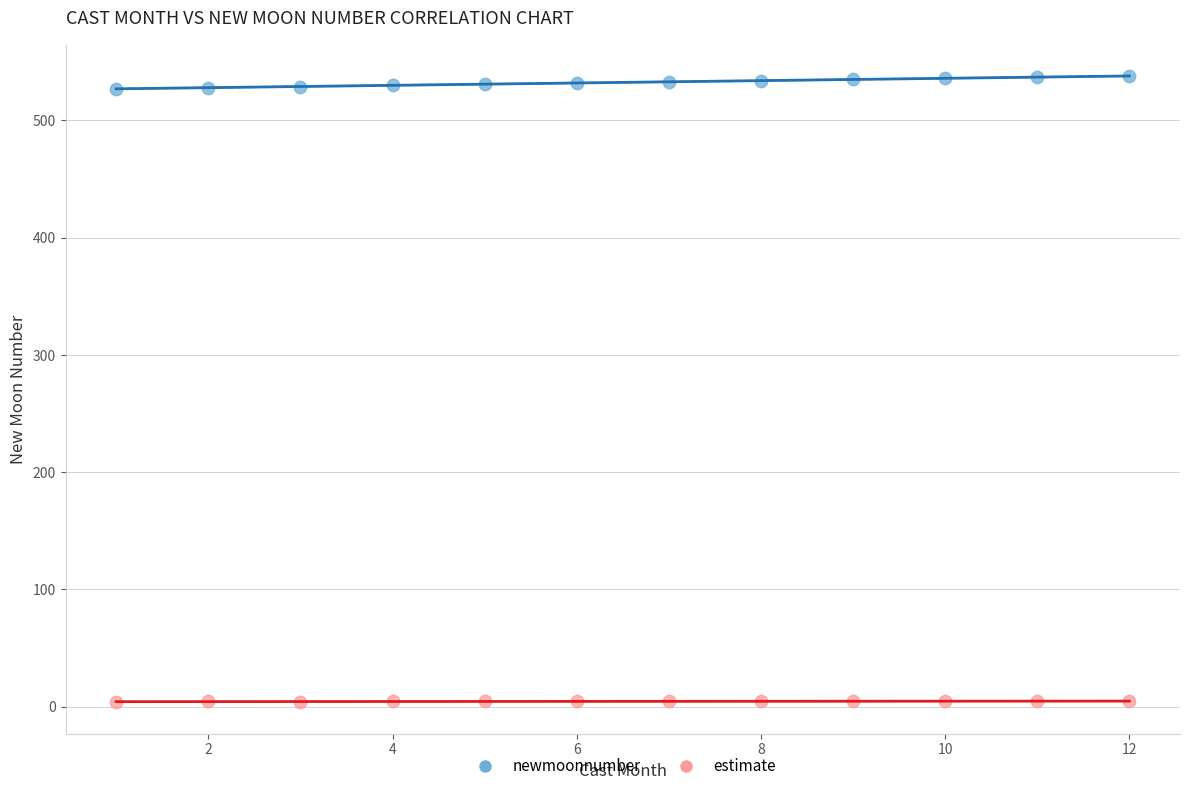

What are all the series names shown in the legend?

newmoonnumber, estimate